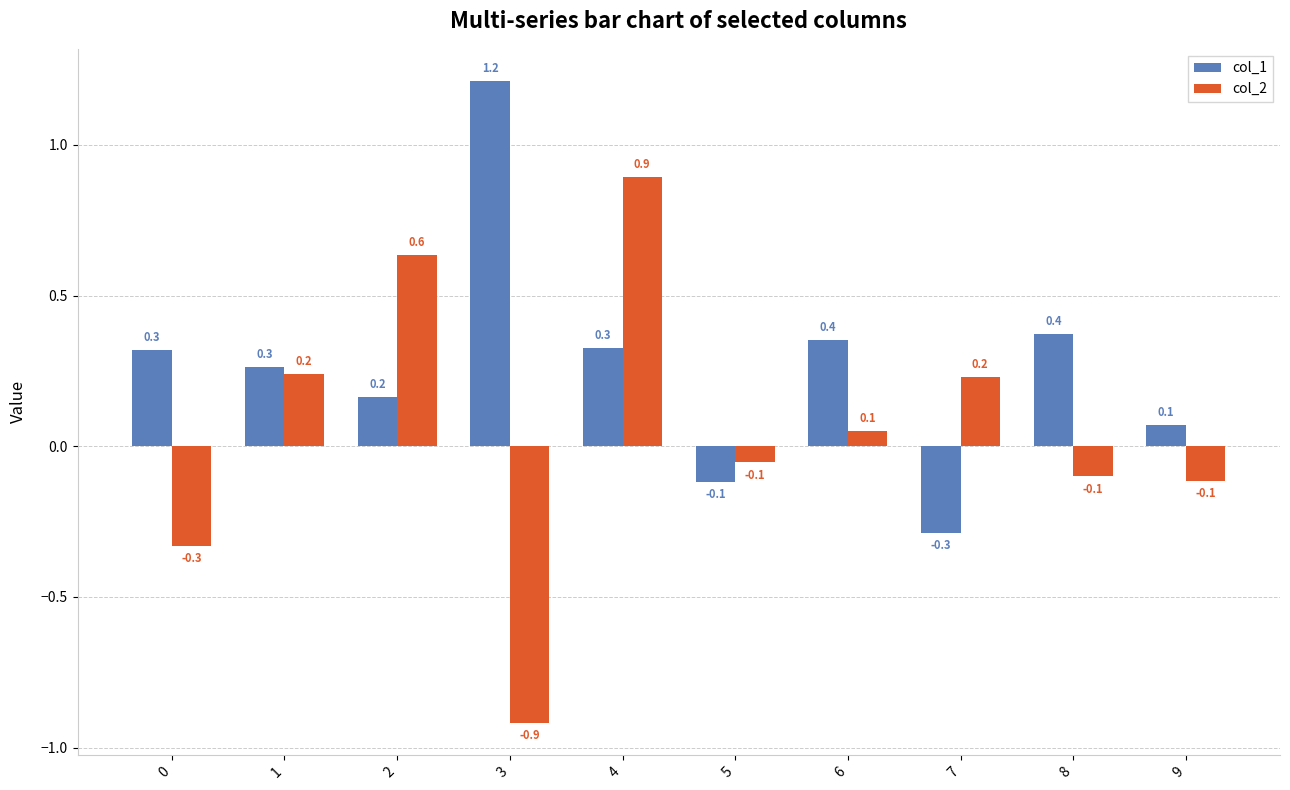

The value of col_2 at 5 is -0.1. True or false?

True